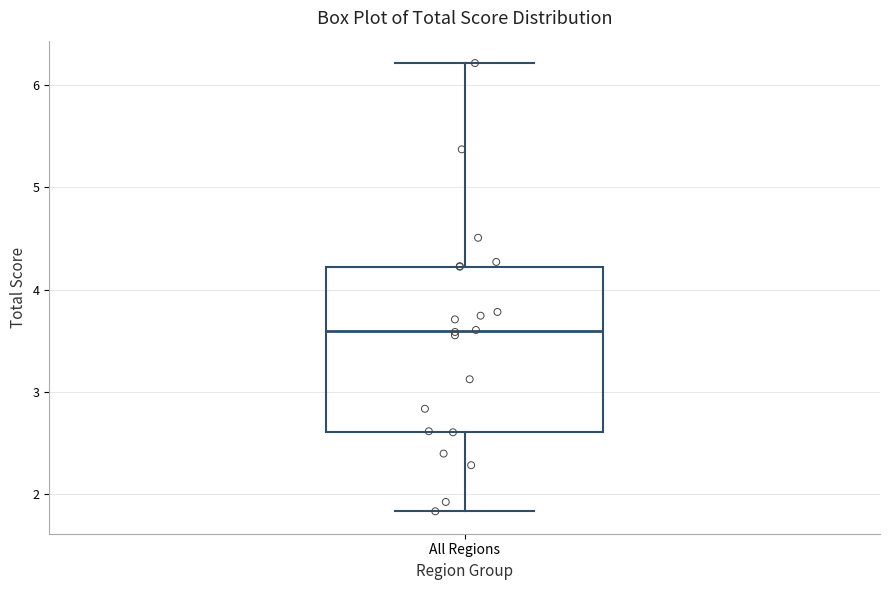

Read this box plot against the y-axis: the position of the median line, the range covered by the box, and the ends of both whiskers. The values are not printed on the chart, so give them approximately, as read against the axis.

median 3.6, box 2.6 to 4.2, whiskers 1.8 to 6.2